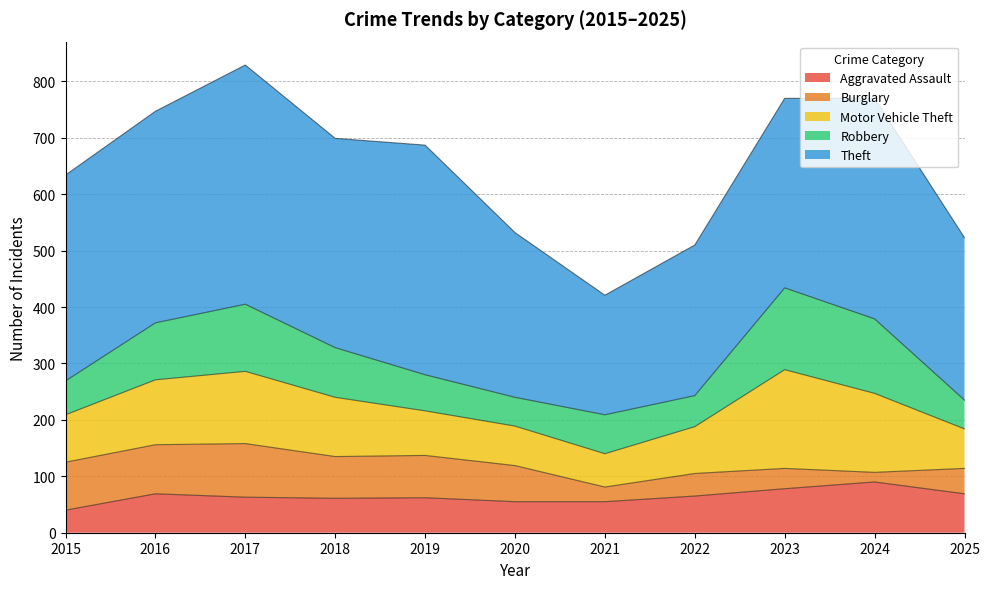

True or false: Motor Vehicle Theft and Theft cross at least once.

False